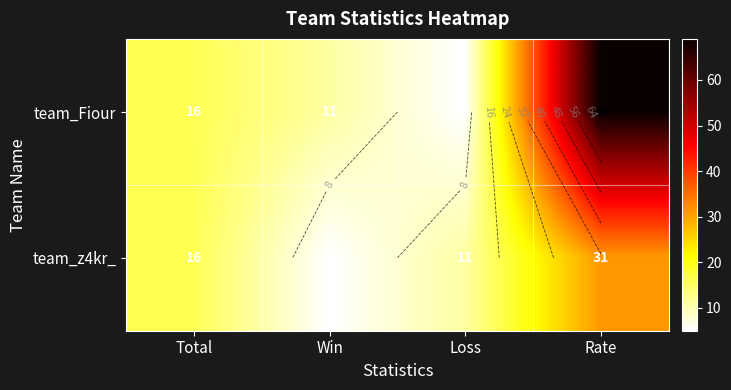

List the series in order of their peak value, lowest first.

team_z4kr_, team_Fiour